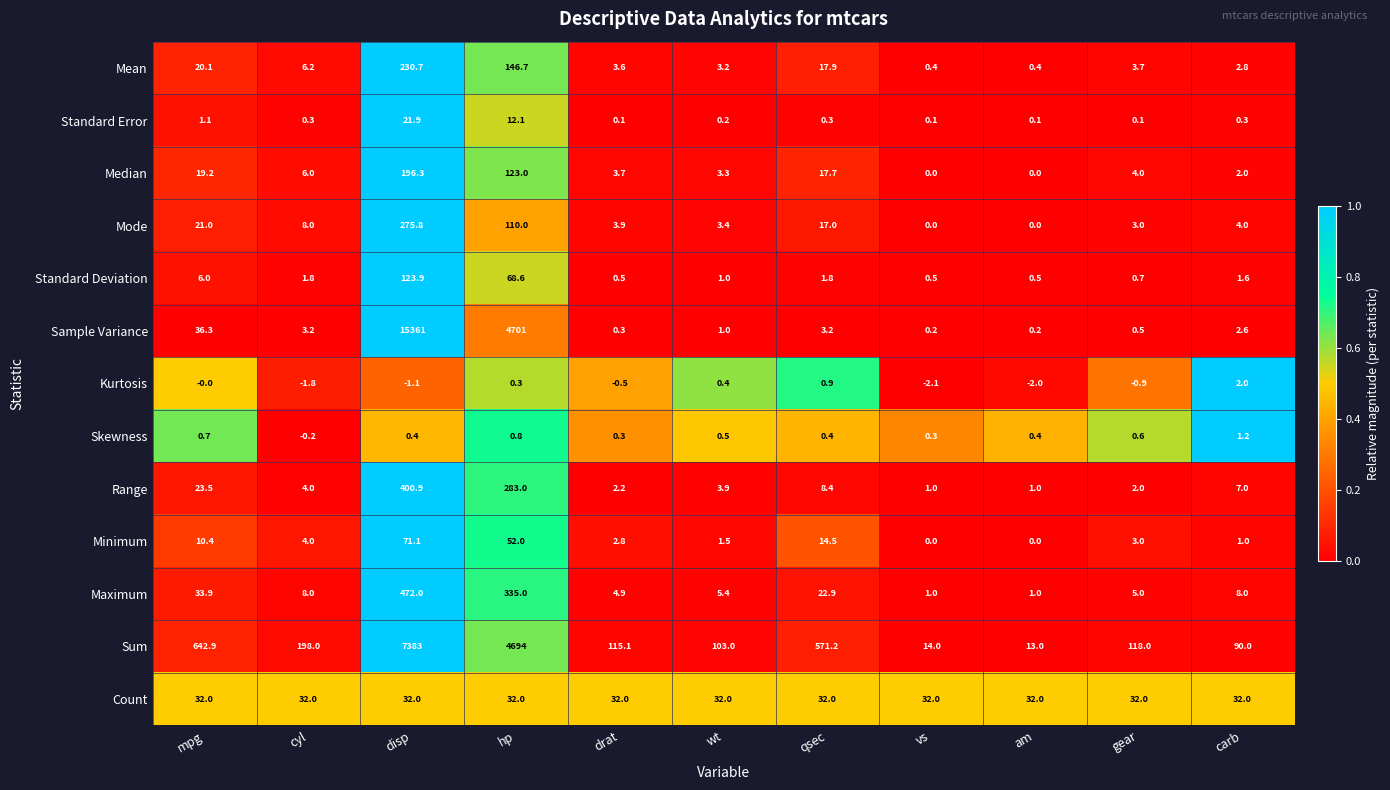

Which series has the largest range (max minus min)?

Sample Variance